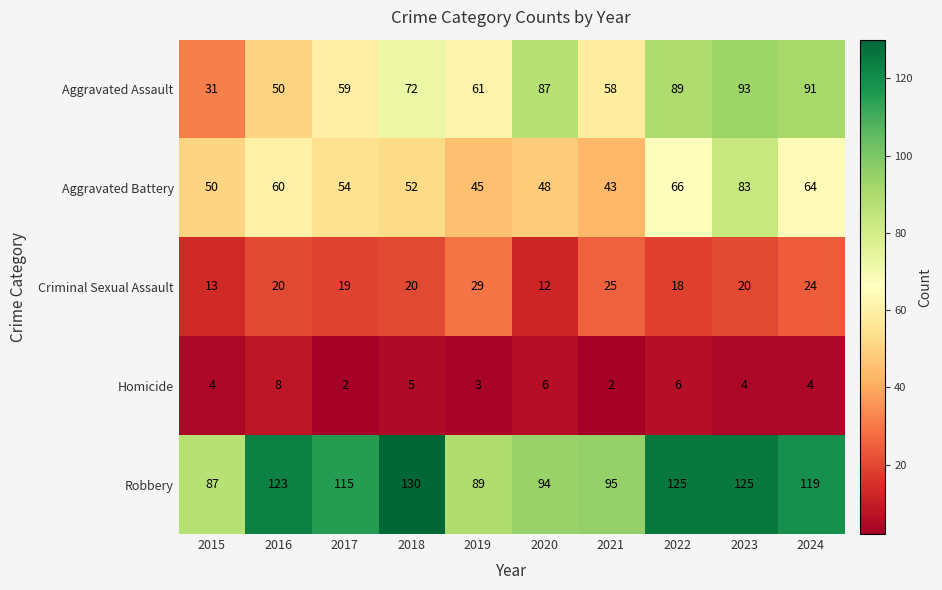

At 2016, list the series in order from smallest to largest.

Homicide, Criminal Sexual Assault, Aggravated Assault, Aggravated Battery, Robbery